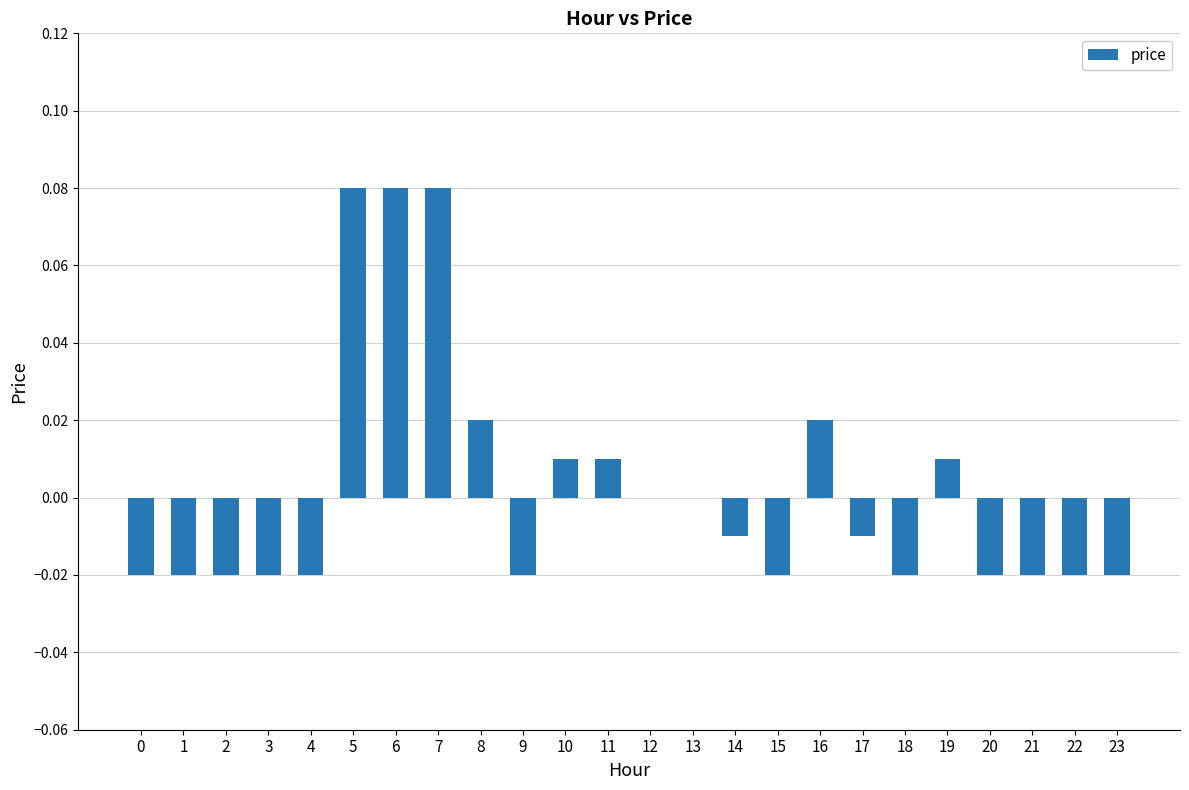

The value at 8 is 0.0. True or false?

True